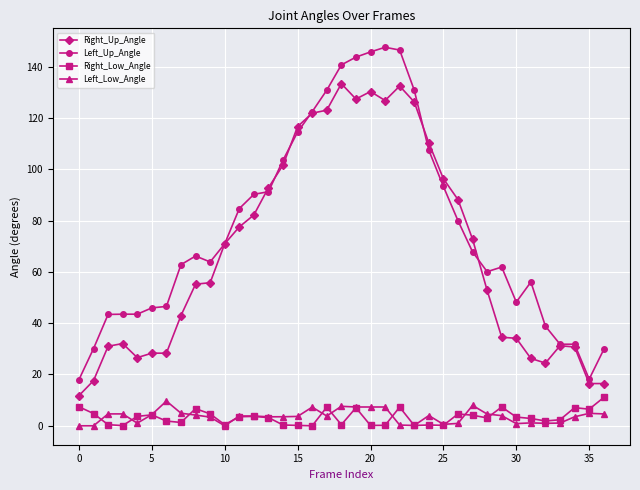

True or false: Right_Up_Angle and Right_Low_Angle intersect in this chart.

False